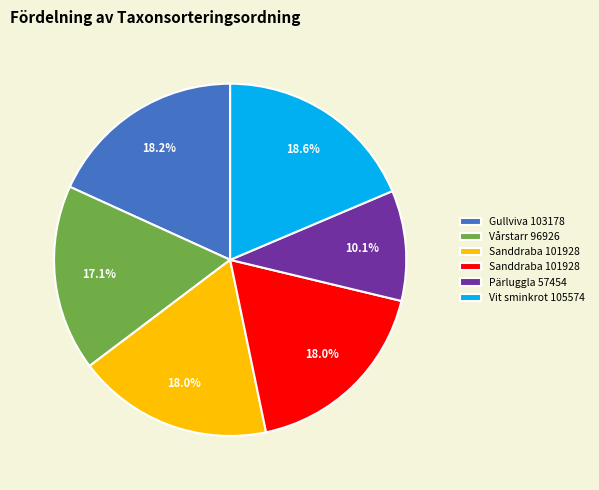

Does any single category account for the majority?

No